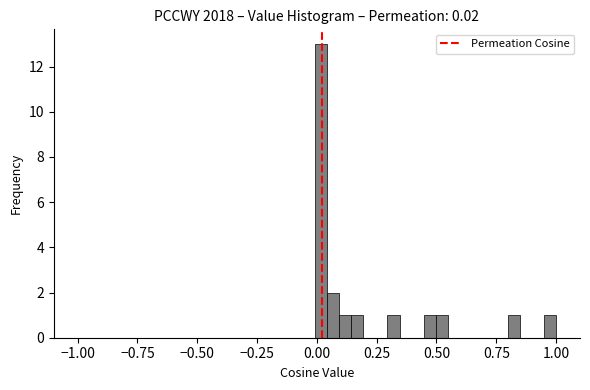

Around what value on the x-axis is the tallest bar? Give the approximate position of its centre, as read against the axis.

0.00